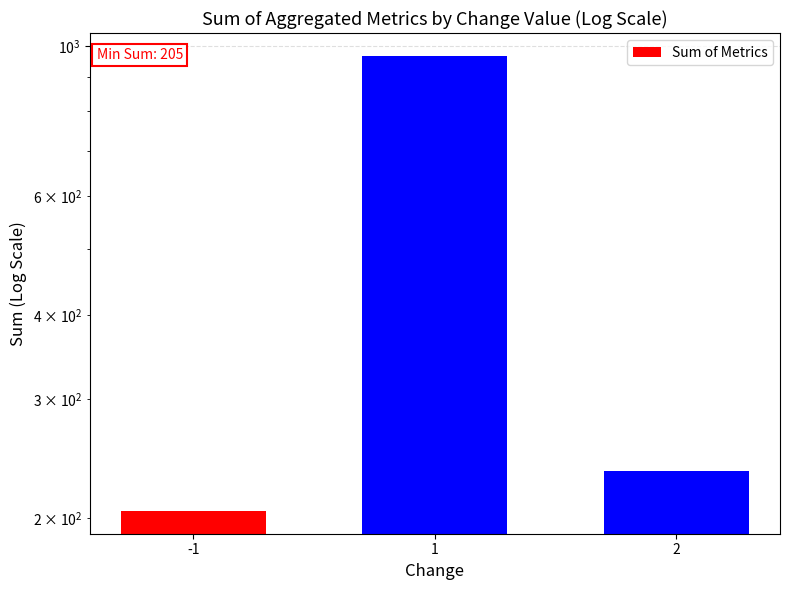

What is the value of the 3rd bar from the left?

235